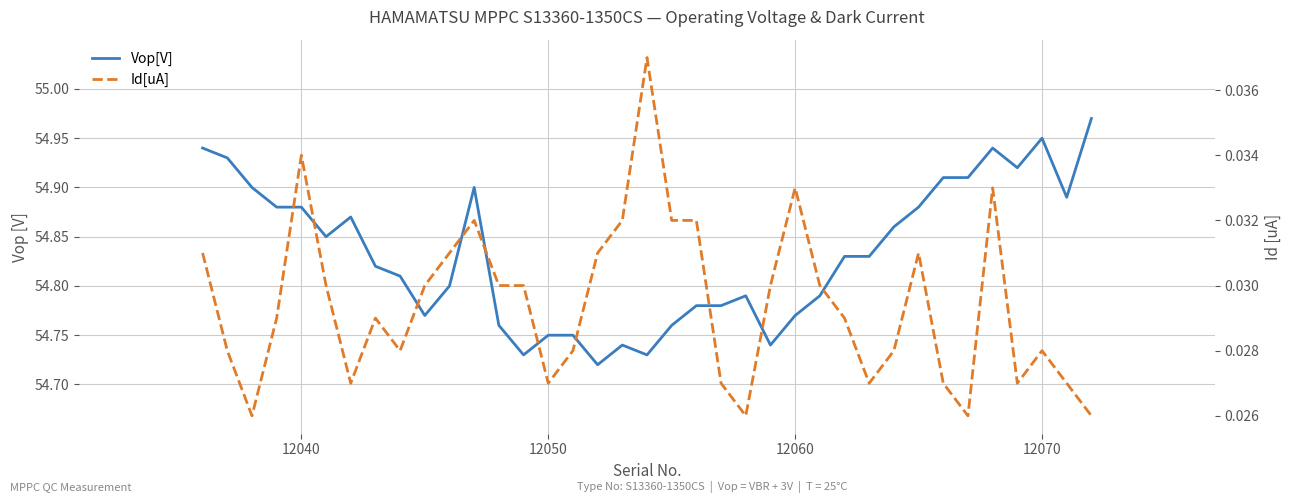

What is the sum of all Id[uA] values?

1.1